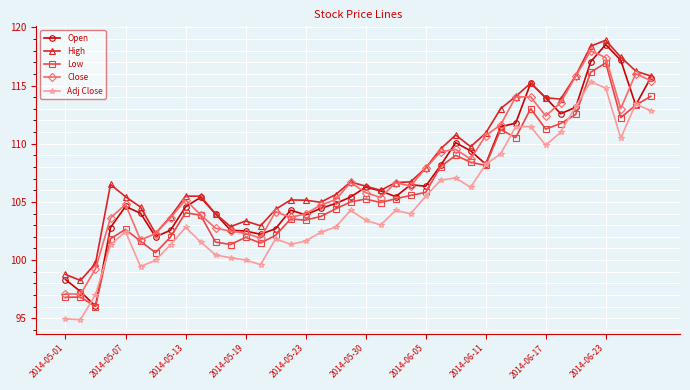

What is the value of the Open point at the 3rd from the left?

96.0